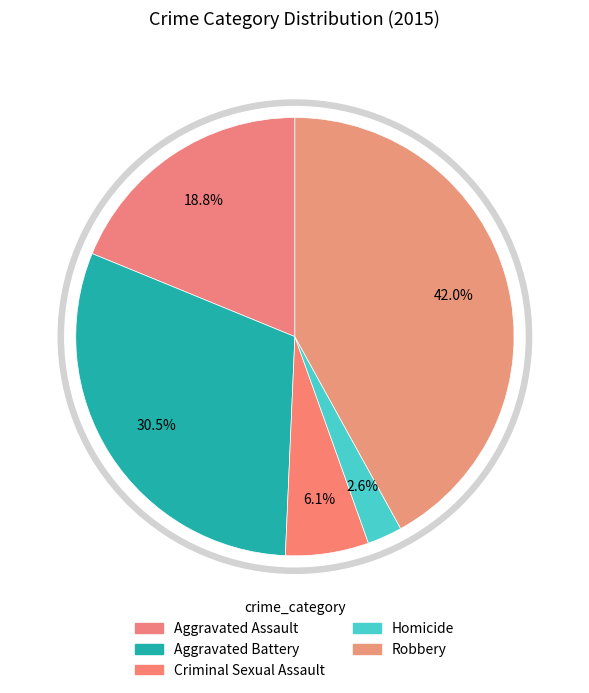

Which category has the biggest portion of the pie?

Robbery